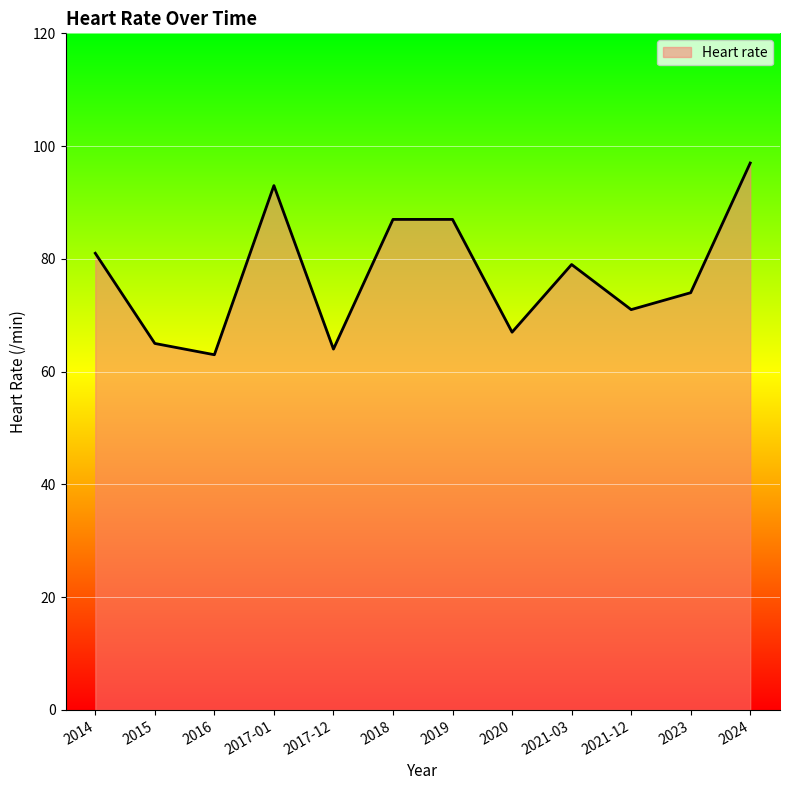

The value at 2019 is 87. True or false?

True